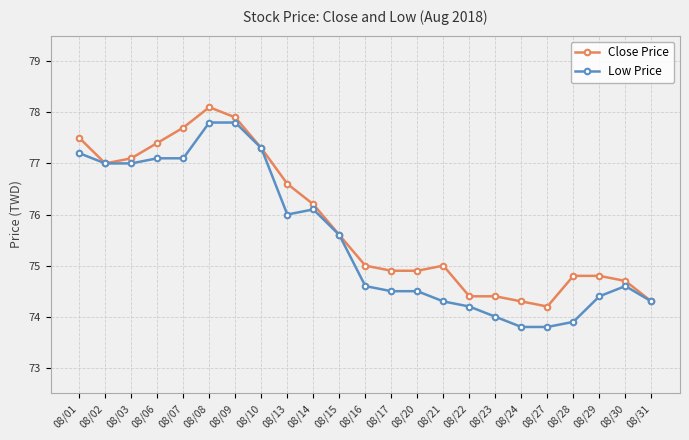

Reading left to right, list all the values displayed in this chart.

Close Price: 08/01=77.5	08/02=77.0	08/03=77.1	08/06=77.4	08/07=77.7	08/08=78.1	08/09=77.9	08/10=77.3	08/13=76.6	08/14=76.2	08/15=75.6	08/16=75.0	08/17=74.9	08/20=74.9	08/21=75.0	08/22=74.4	08/23=74.4	08/24=74.3	08/27=74.2	08/28=74.8	08/29=74.8	08/30=74.7	08/31=74.3
Low Price: 08/01=77.2	08/02=77.0	08/03=77.0	08/06=77.1	08/07=77.1	08/08=77.8	08/09=77.8	08/10=77.3	08/13=76.0	08/14=76.1	08/15=75.6	08/16=74.6	08/17=74.5	08/20=74.5	08/21=74.3	08/22=74.2	08/23=74.0	08/24=73.8	08/27=73.8	08/28=73.9	08/29=74.4	08/30=74.6	08/31=74.3